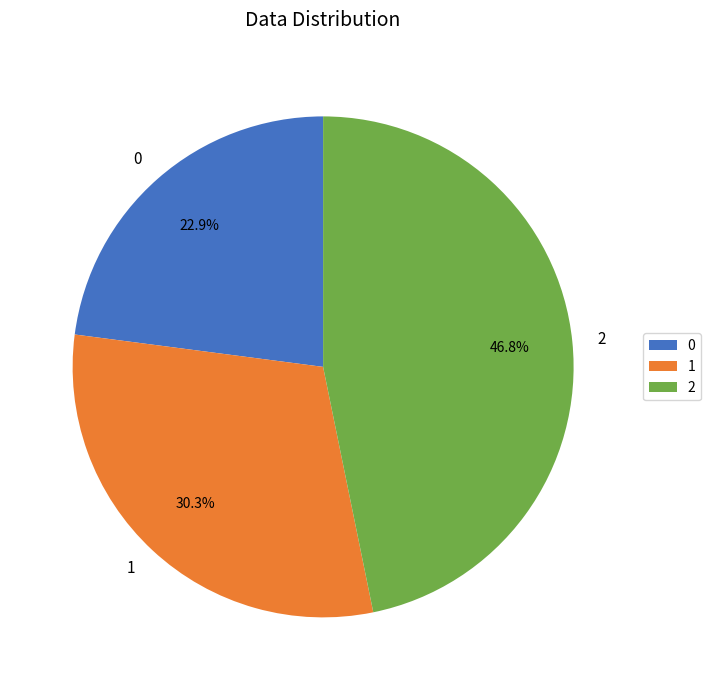

Does any single category account for the majority?

No